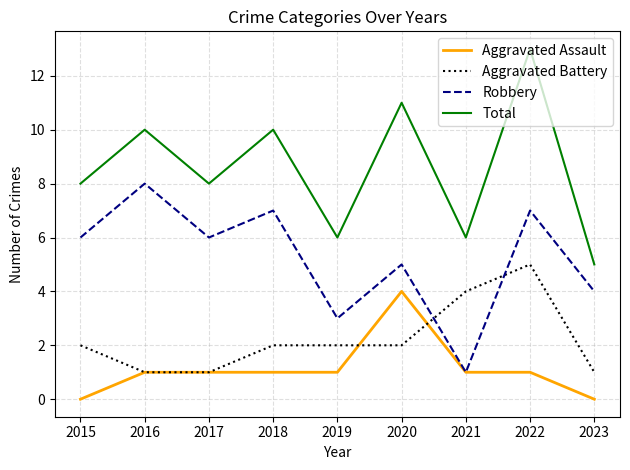

Rank the series by their maximum value, from lowest to highest.

Aggravated Assault, Aggravated Battery, Robbery, Total